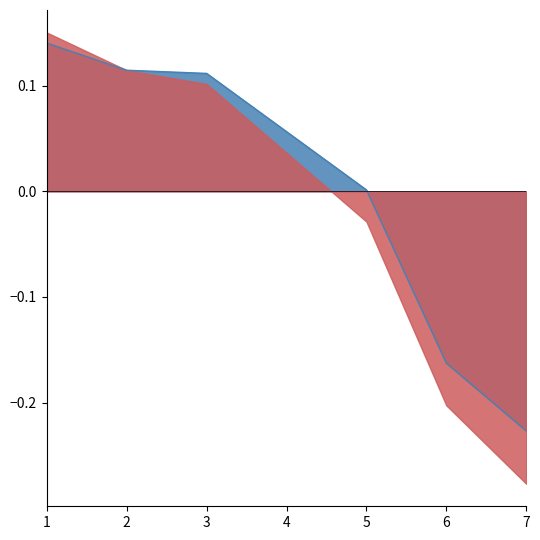

What is the value of the 2nd point from the left?

0.1